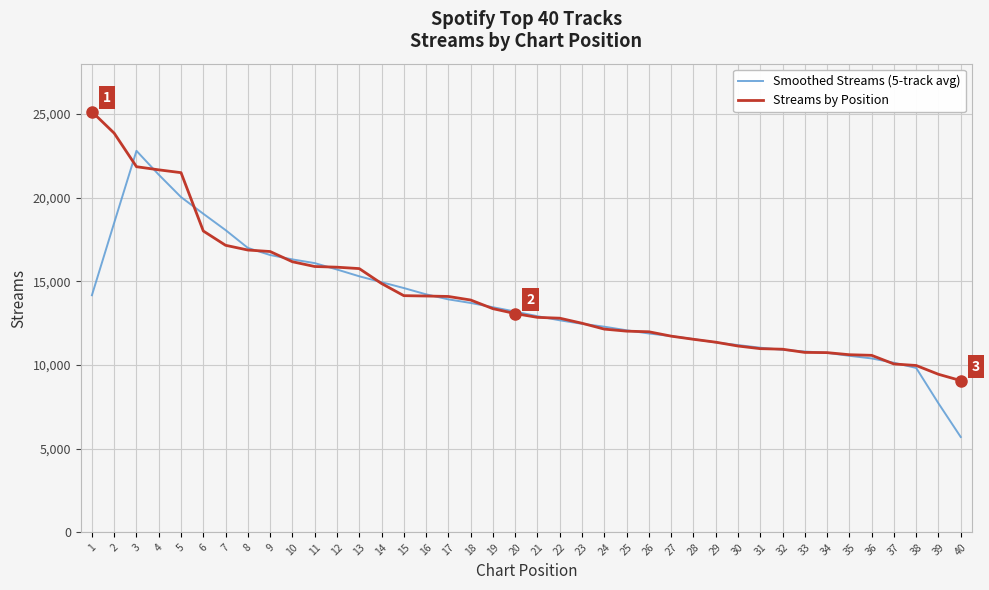

Which series has the largest range (max minus min)?

Smoothed Streams (5-track avg)